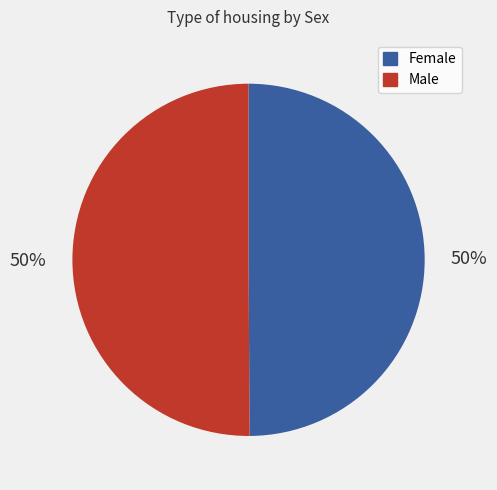

To the nearest percent, what is the combined percentage of Male and Female?

100%